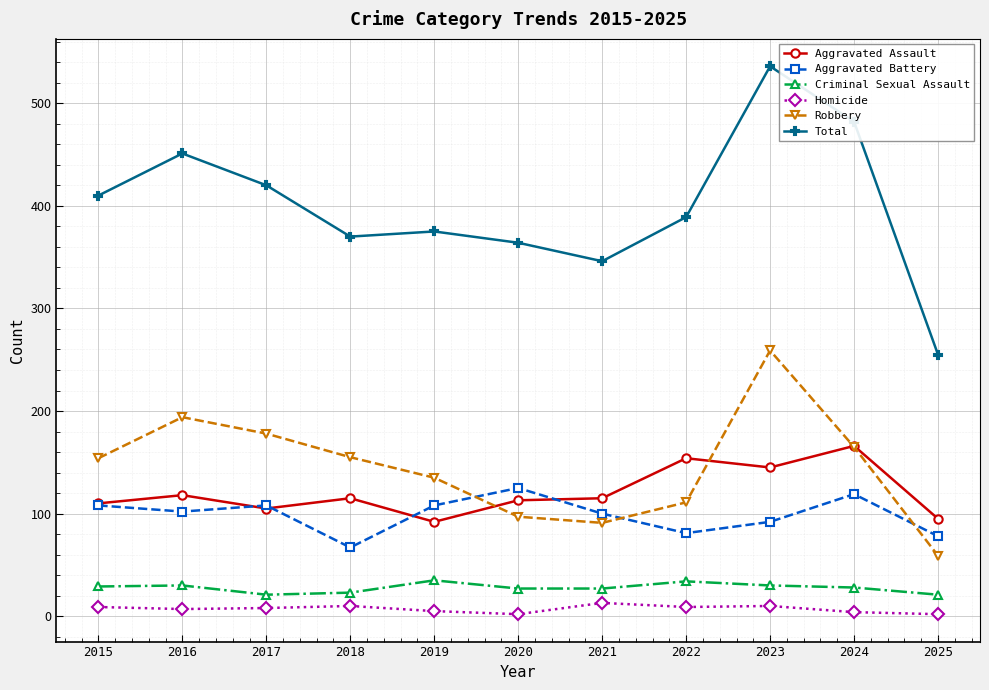

True or false: Aggravated Battery and Total intersect in this chart.

False